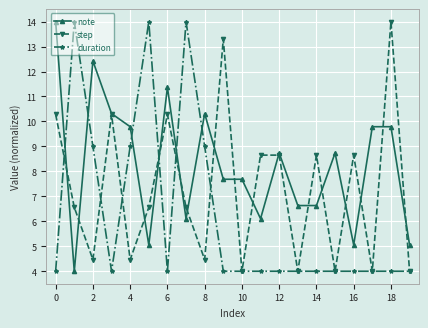

How many lines are shown in the chart?

3